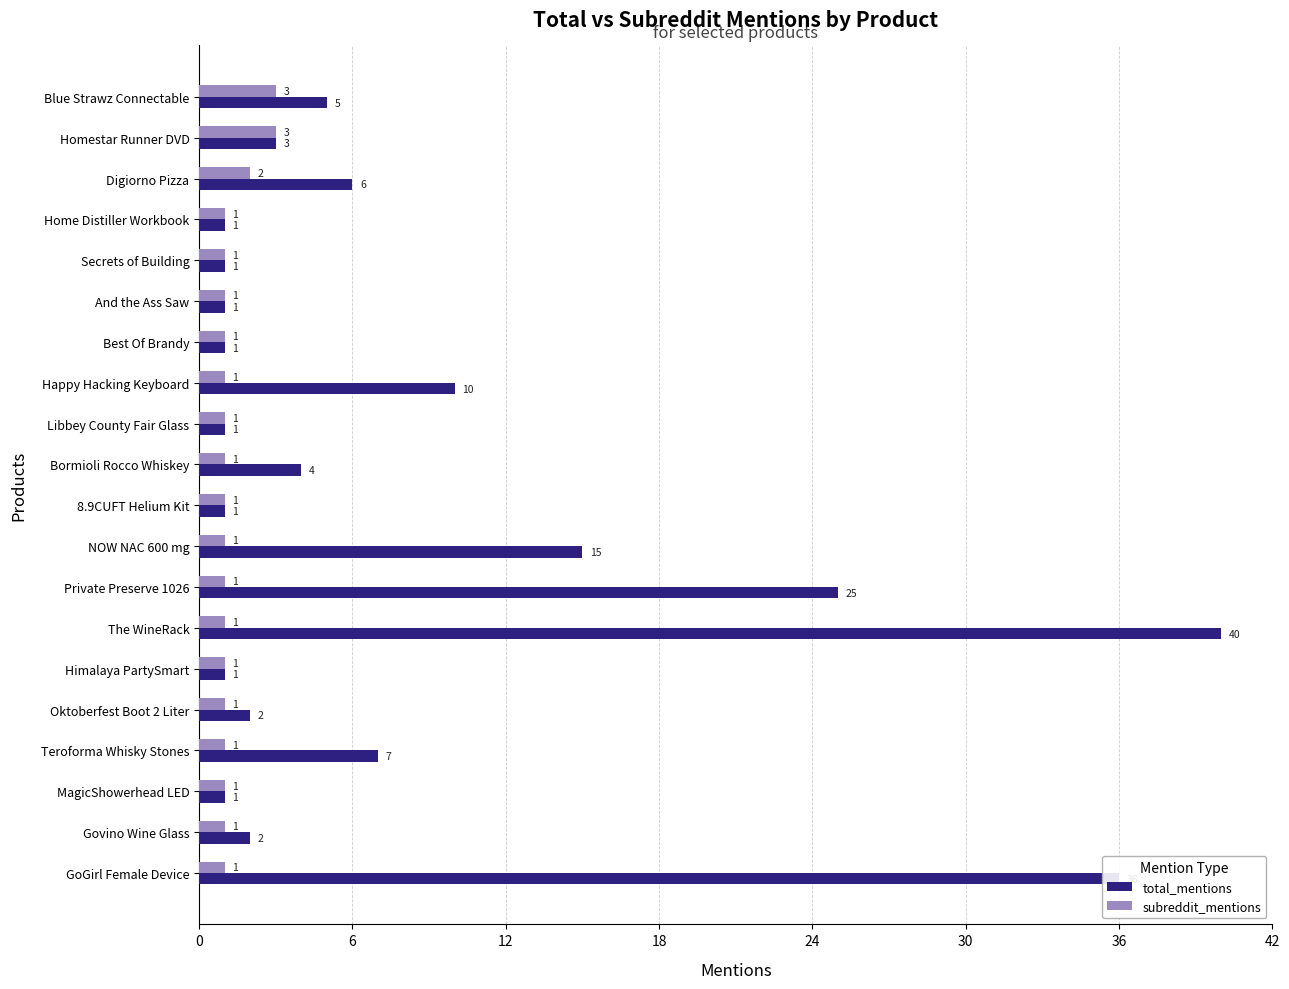

How many data points does each series have?

20